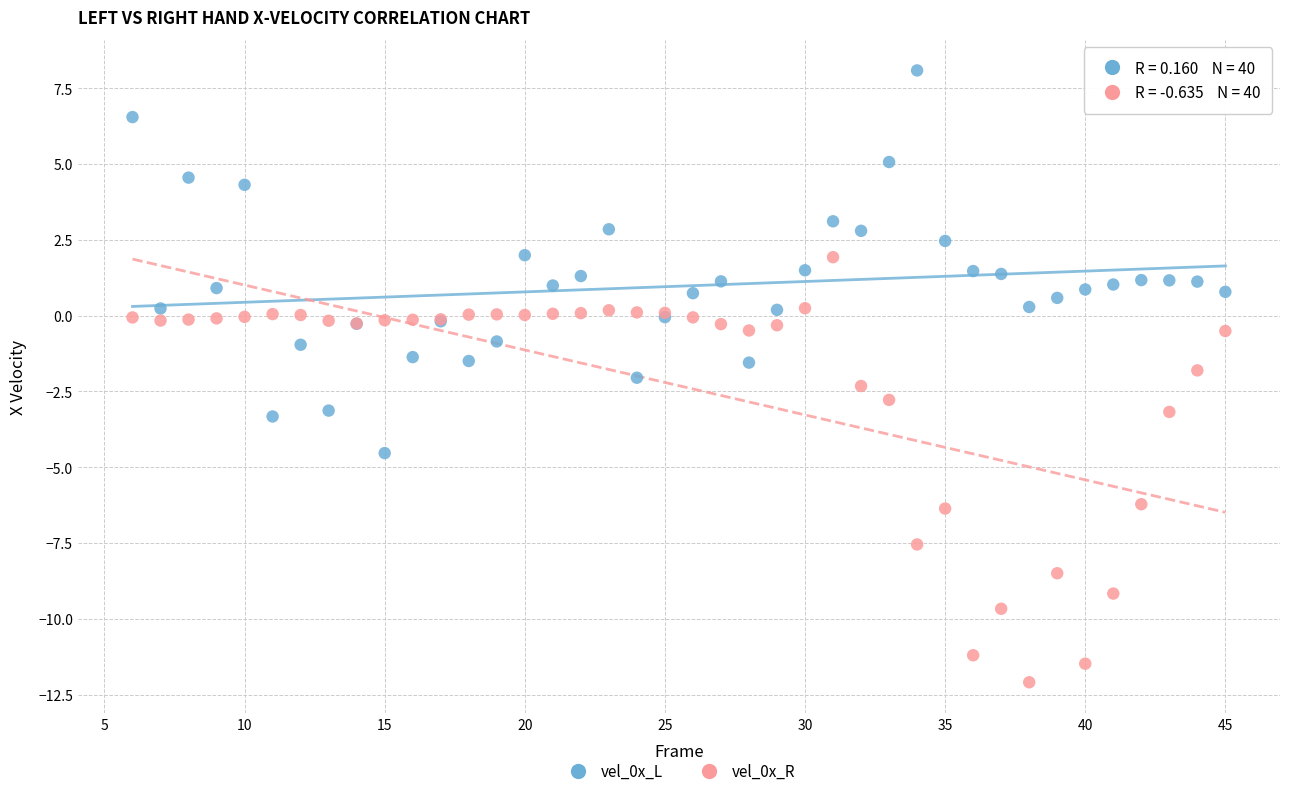

What is the X range (max minus min) for the scatter plot?

39.0